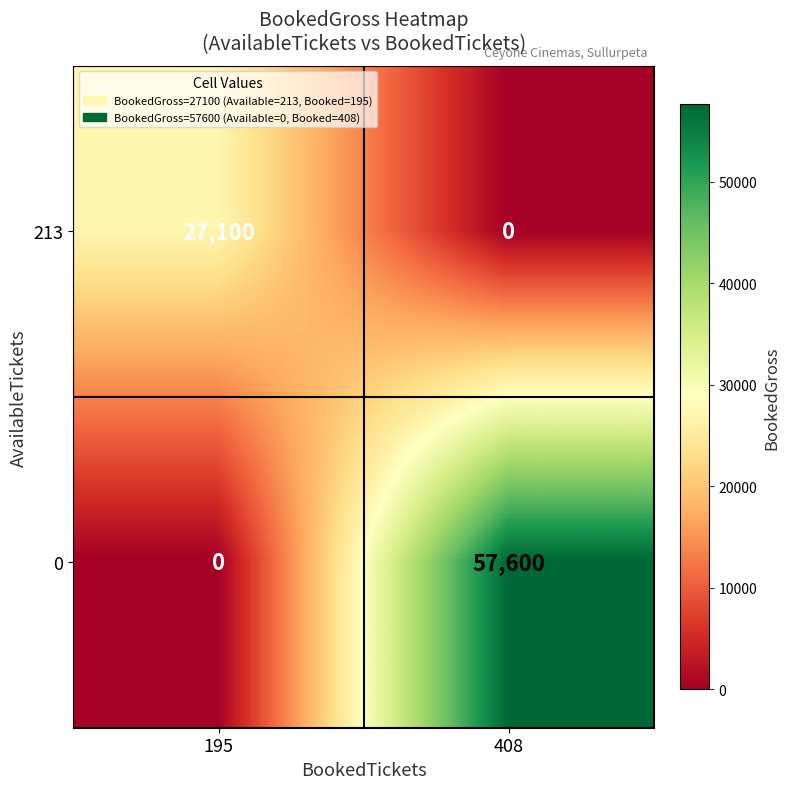

Reading left to right, list all the values displayed in this chart.

213: 195=27100	408=0
0: 195=0	408=57600